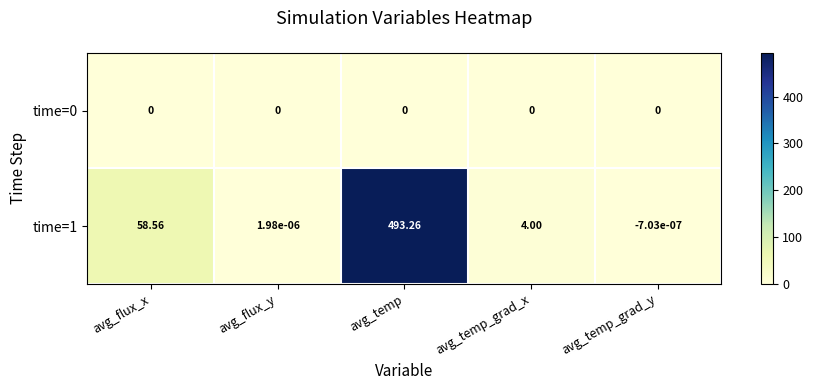

At how many categories does at least one series exceed 359?

1